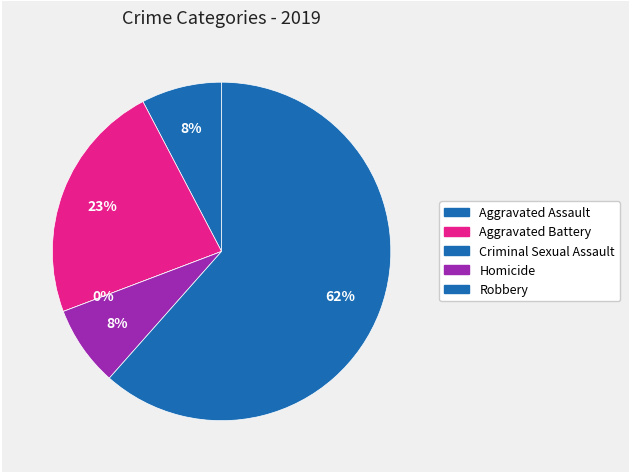

True or false: Robbery accounts for 50% of the total.

False